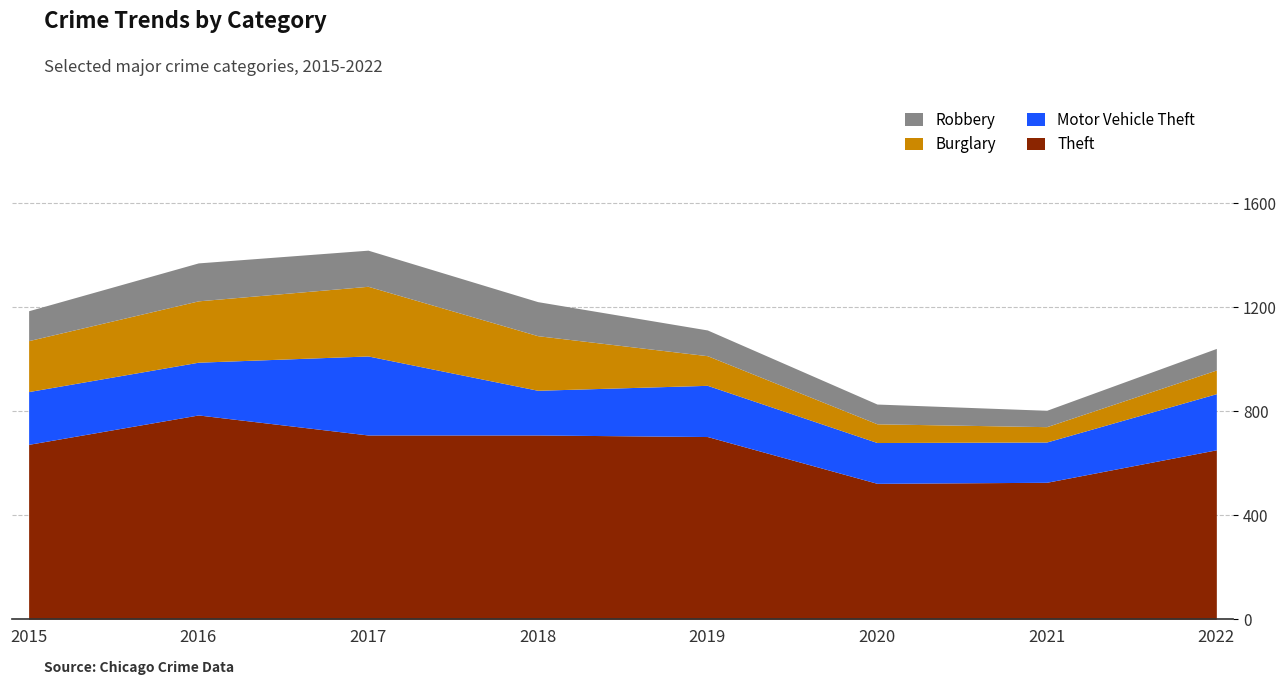

How many categories are shown in the chart?

8